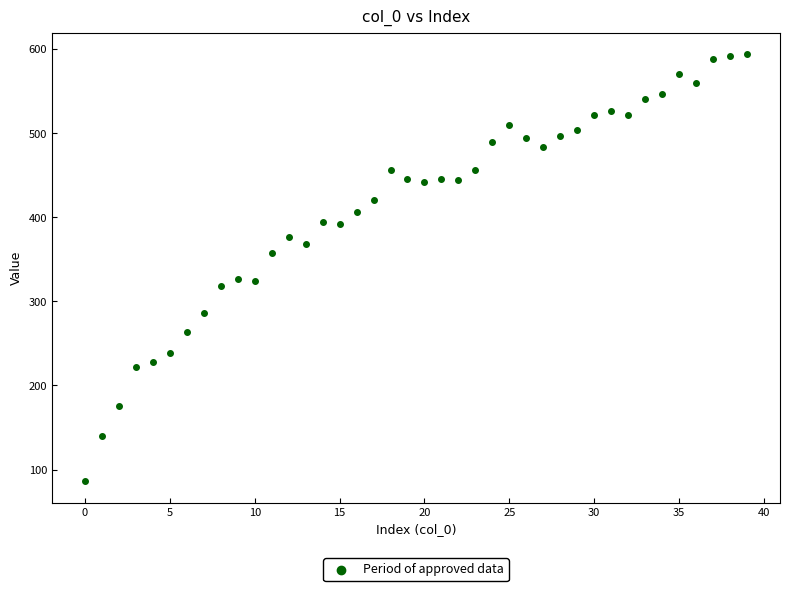

What is the range of Y values (max minus min)?

508